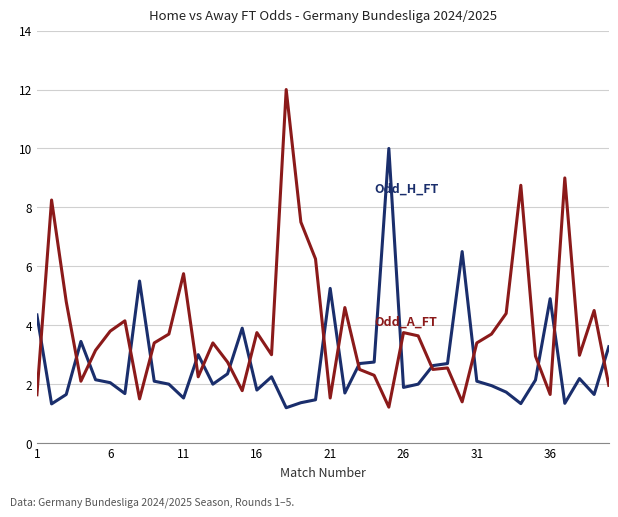

What is the minimum value shown in the chart?

1.2